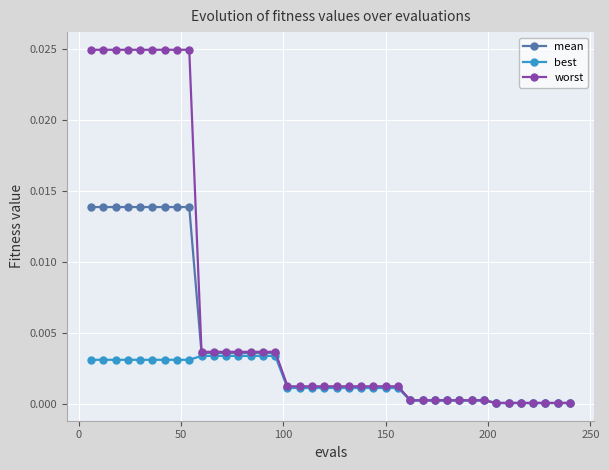

List the series in order of their peak value, lowest first.

best, mean, worst